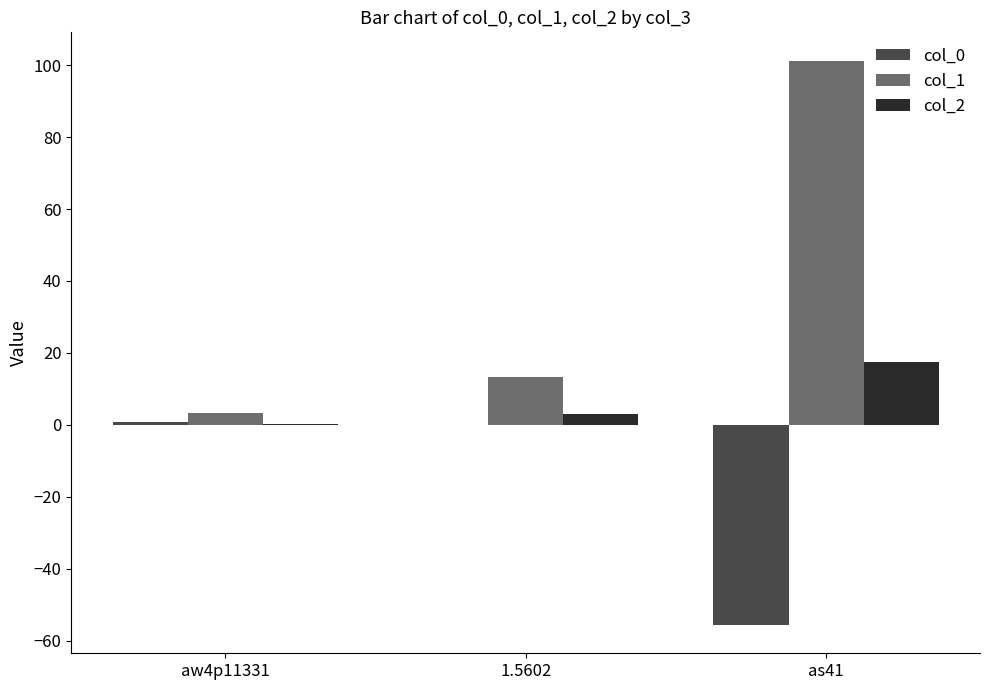

Between 1.5602 and as41, which series saw the biggest shift?

col_1